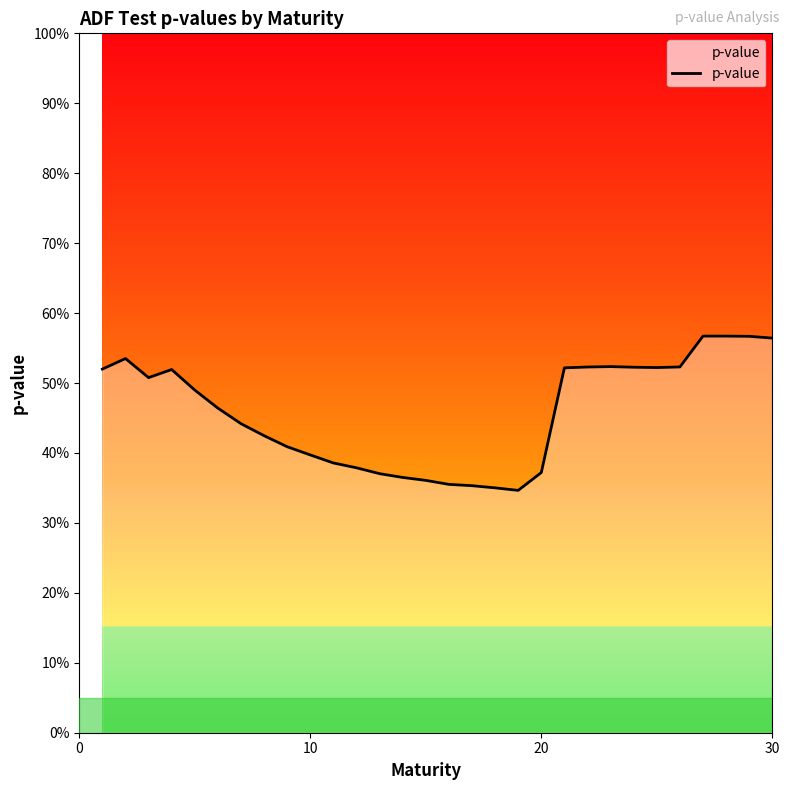

Does the chart display data point markers on the line(s)?

No